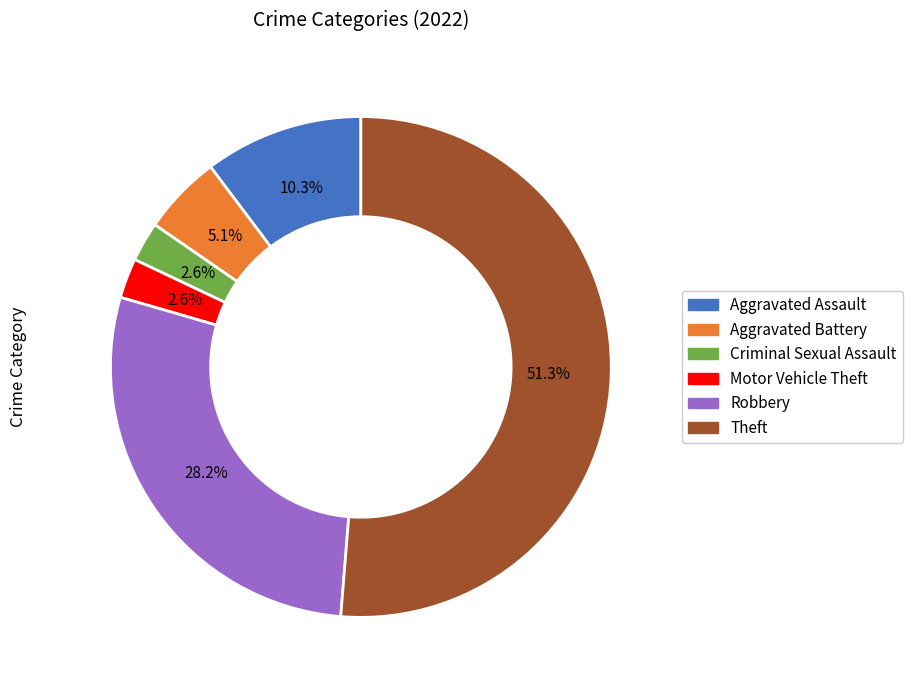

Approximately how many times larger is the value at Theft compared to Robbery?

1.8